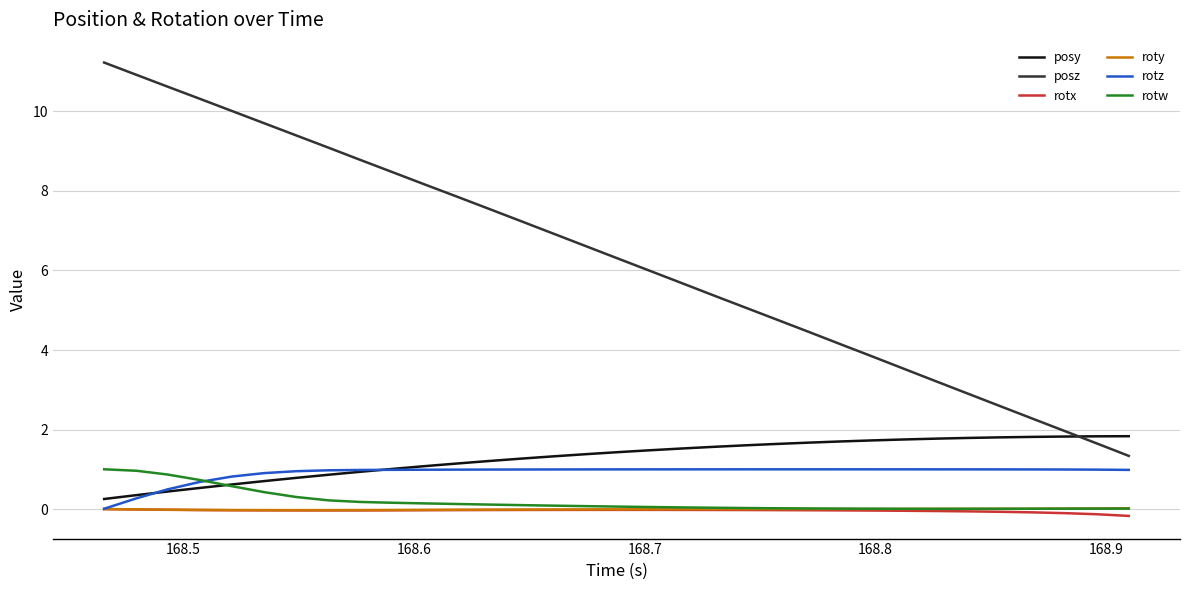

Which series has the largest range (max minus min)?

posz